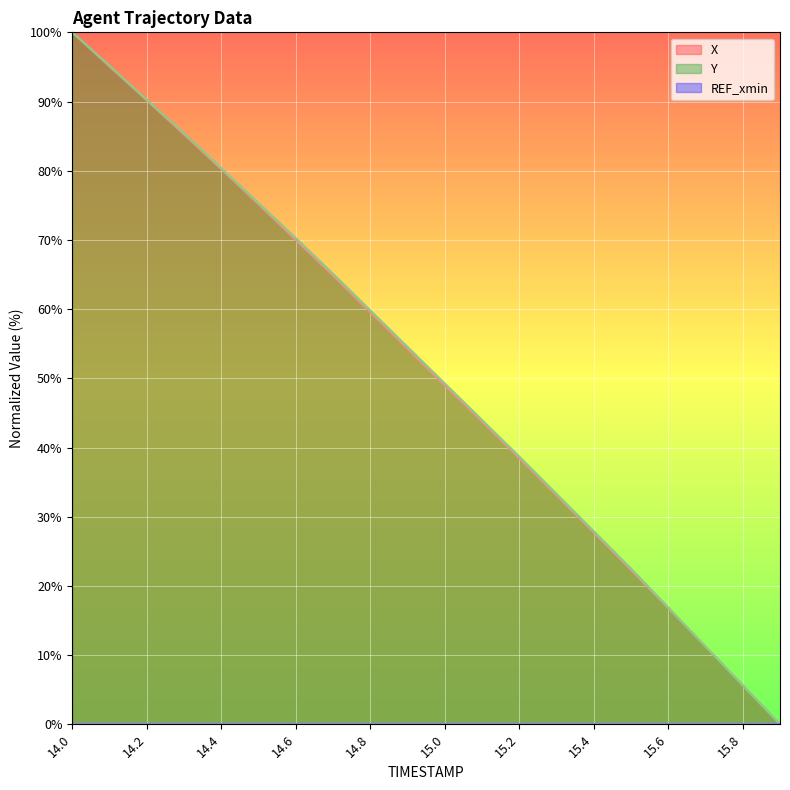

Does the chart display data point markers on the line(s)?

No